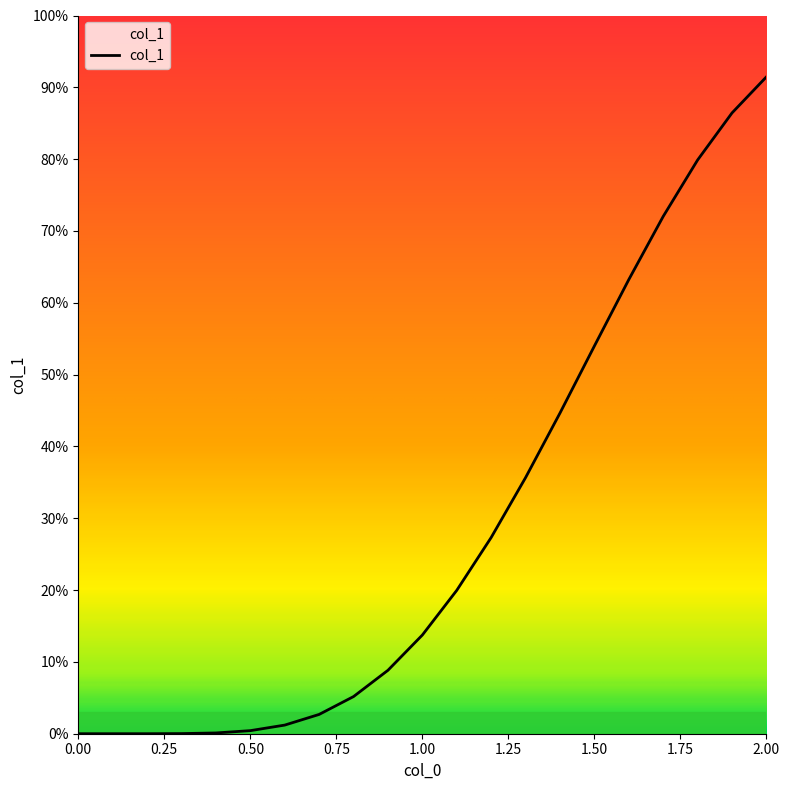

List the labels in order of value, smallest first.

0, 0.1, 0.2, 0.3, 0.4, 0.5, 0.6, 0.7, 0.8, 0.9, 1.0, 1.1, 1.2, 1.3, 1.4, 1.5, 1.6, 1.7, 1.8, 1.9, 2.0